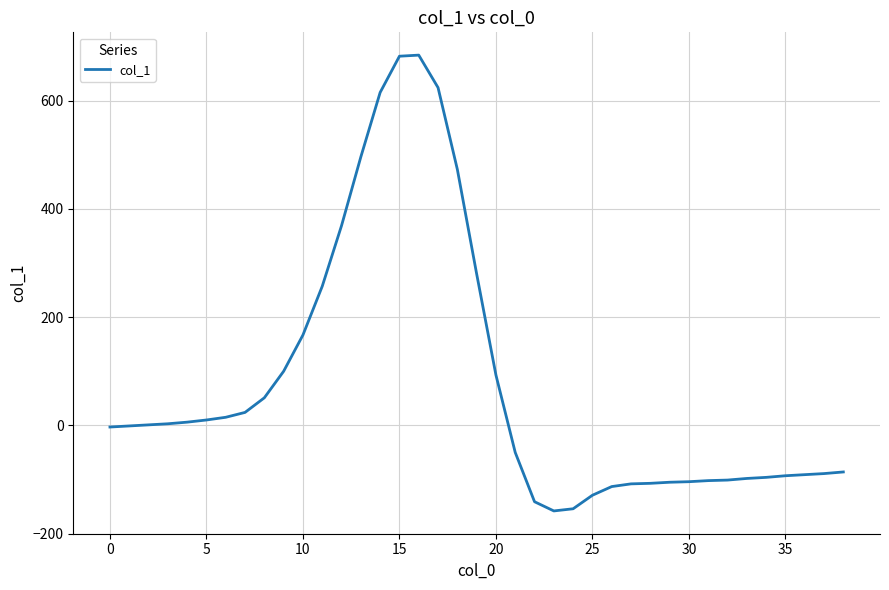

What is the smallest value displayed?

-158